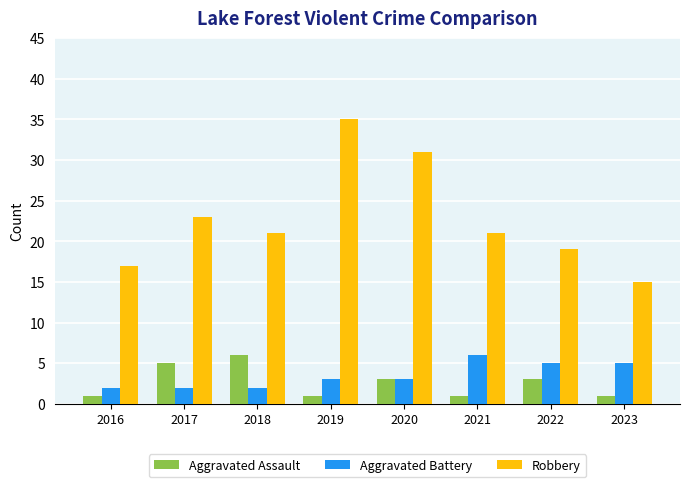

What is the value of the Aggravated Battery bar at the 2nd from the left?

2